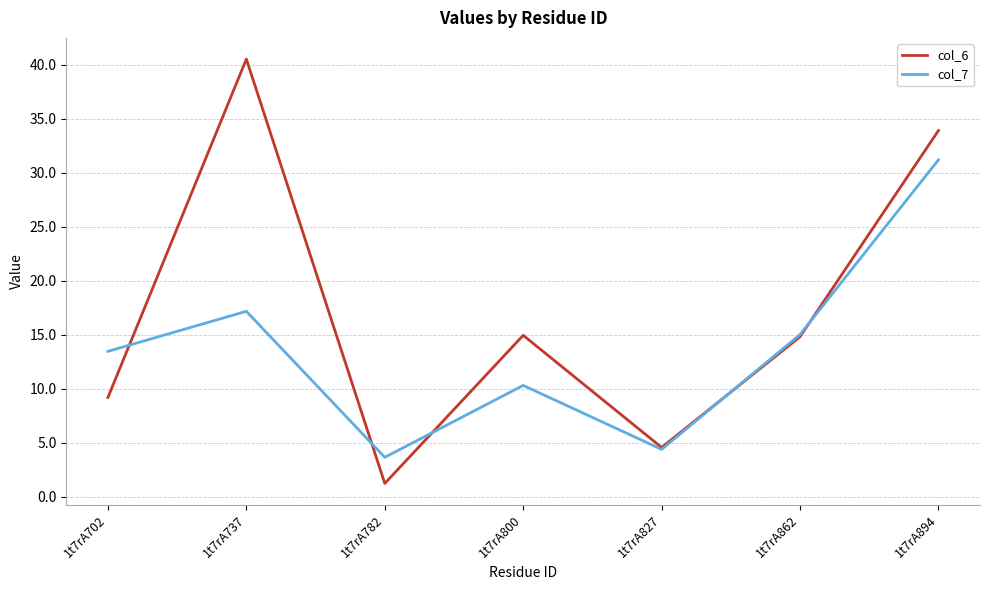

Where does the col_6 series first go above 14?

1t7rA737